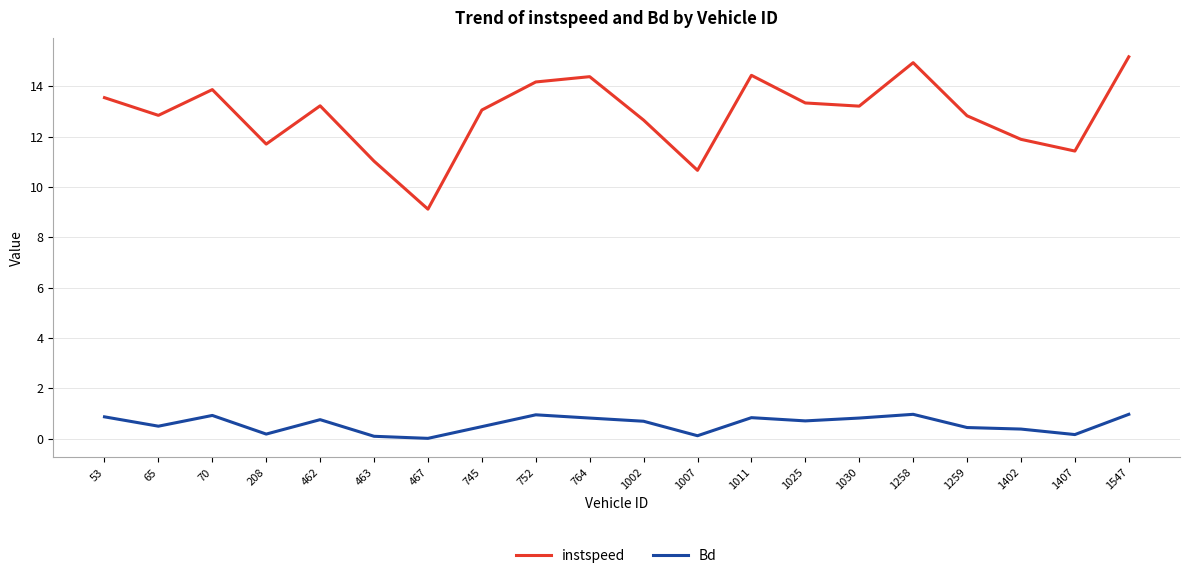

What is the sum of the instspeed values at 1030 and 752?

27.4